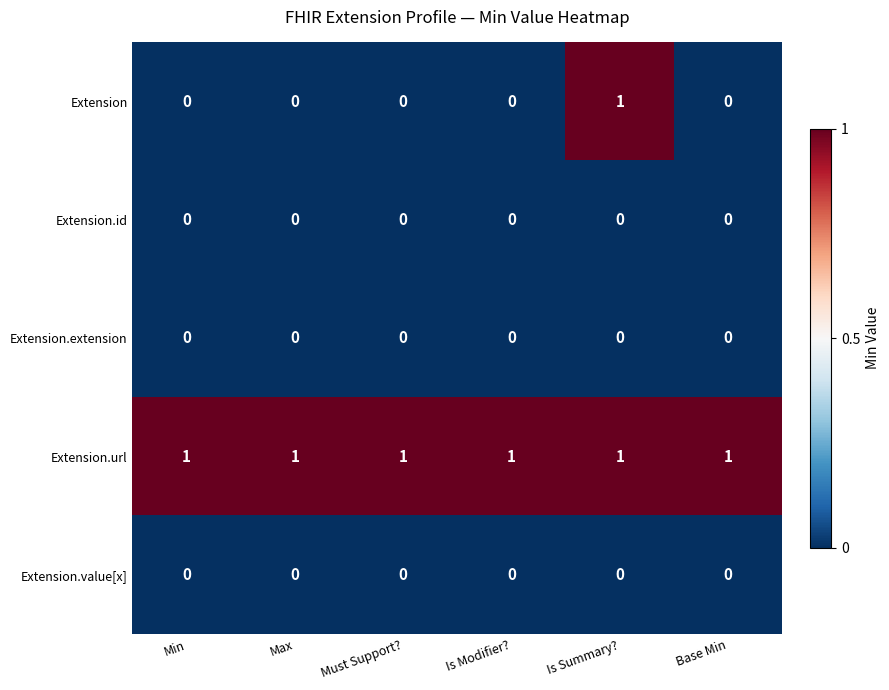

Which series has the widest spread of values?

Extension